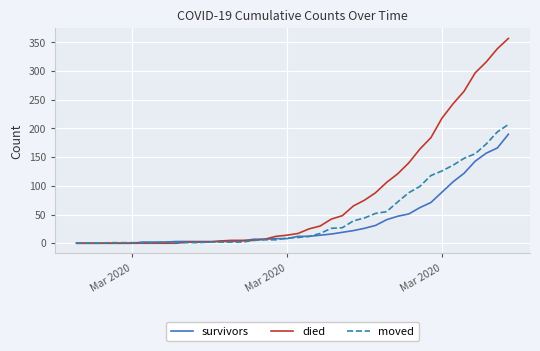

What is the average value of the died series?

80